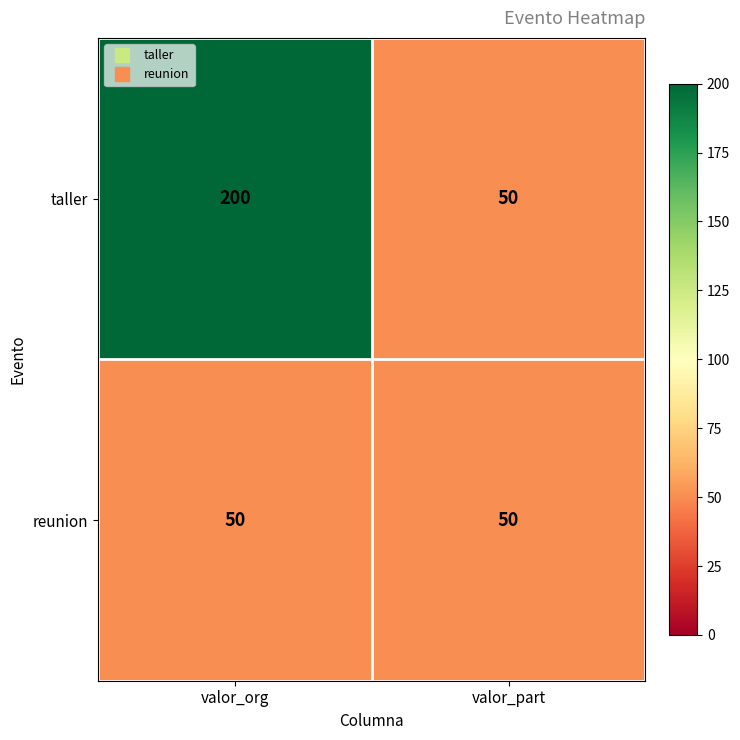

Which series has the largest range (max minus min)?

taller